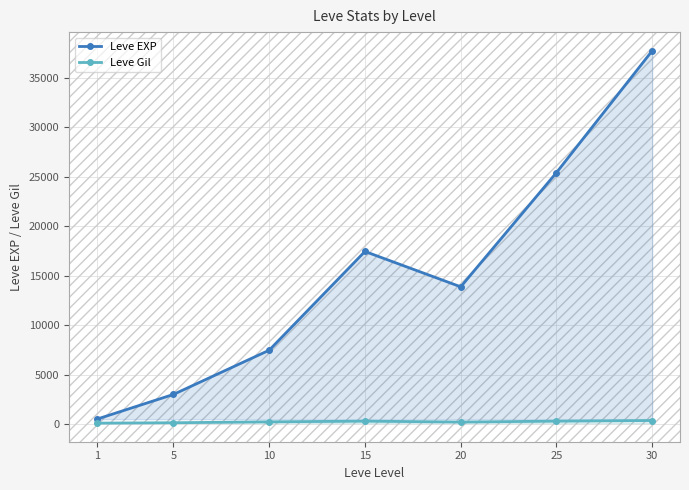

What is the total value across all series at 25?

25722.7